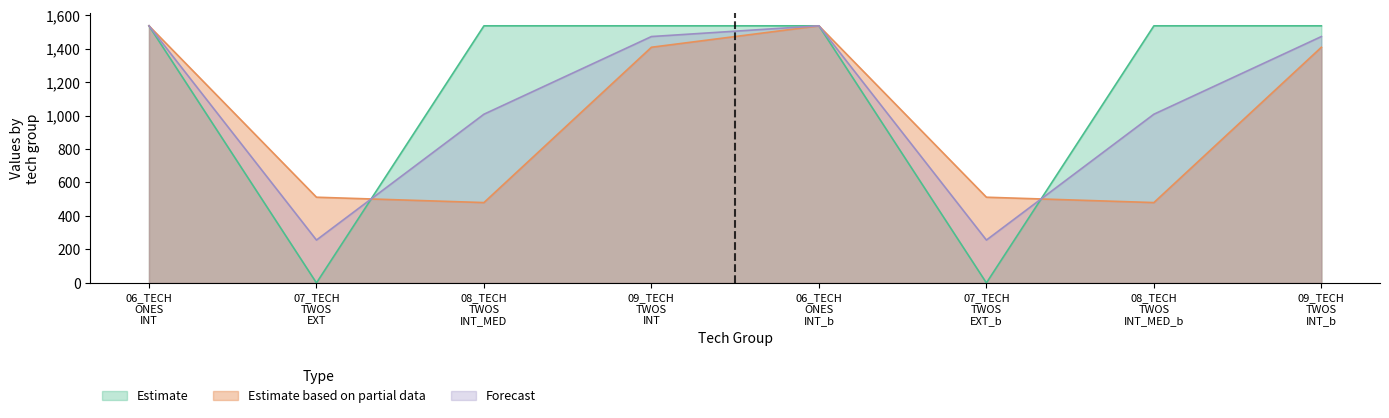

What are all the series names shown in the legend?

Estimate, Estimate based on partial data, Forecast